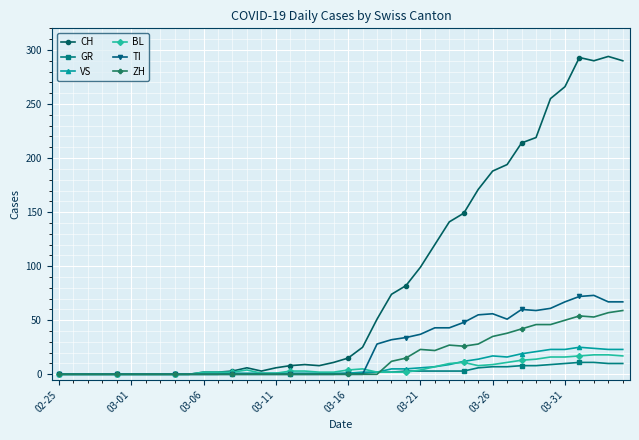

Which series has the largest total across all categories?

CH